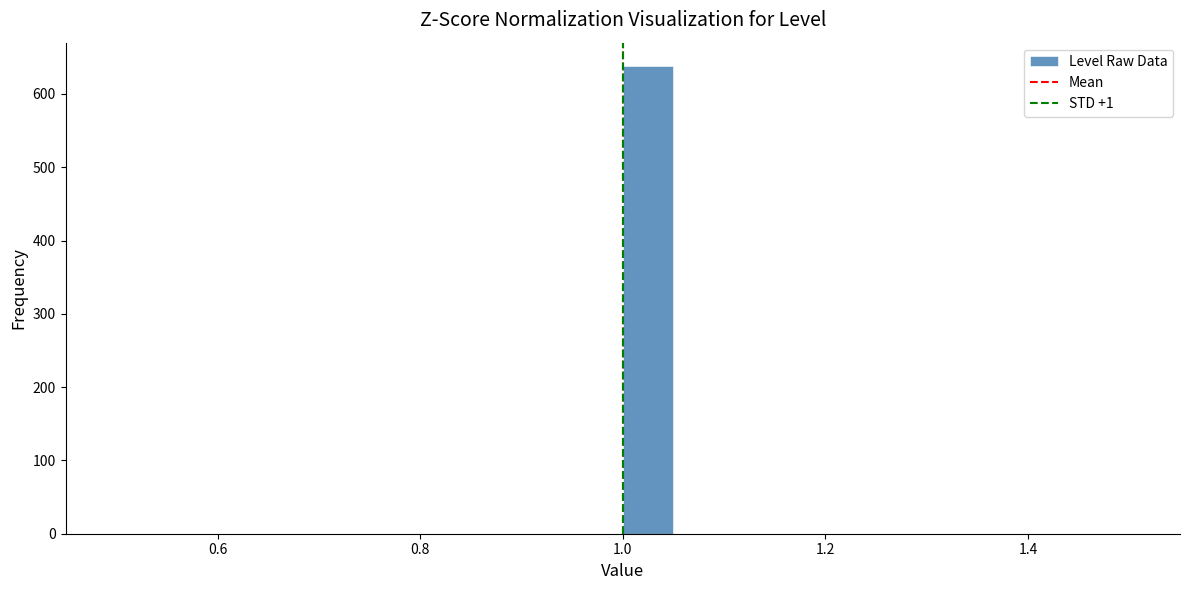

Around what value on the x-axis is the tallest bar? Give the approximate position of its centre, as read against the axis.

1.02